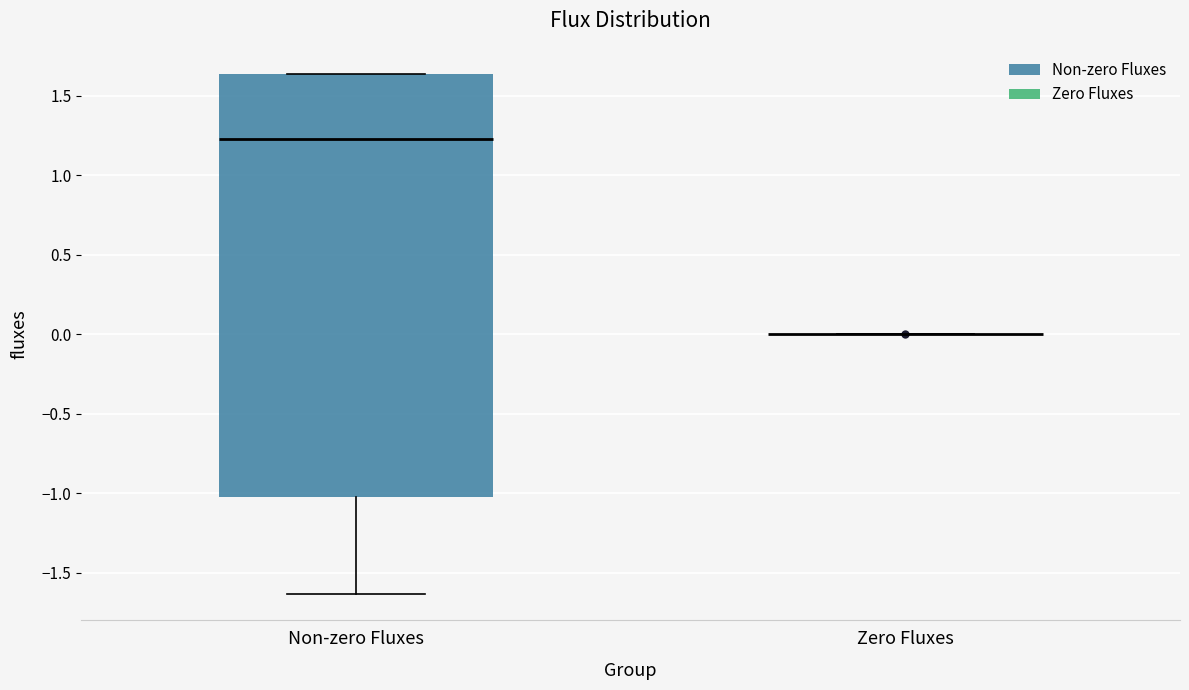

Which box is the tallest, from its lower edge to its upper edge?

Non-zero Fluxes